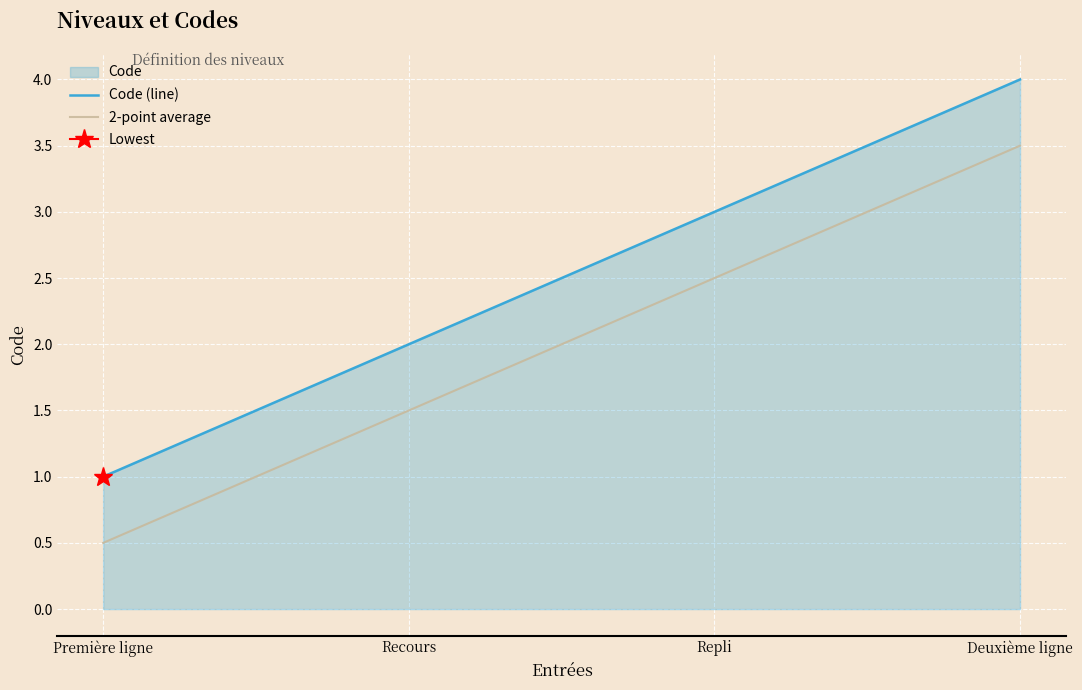

Which series changed the most between Première ligne and Recours?

Code (line)